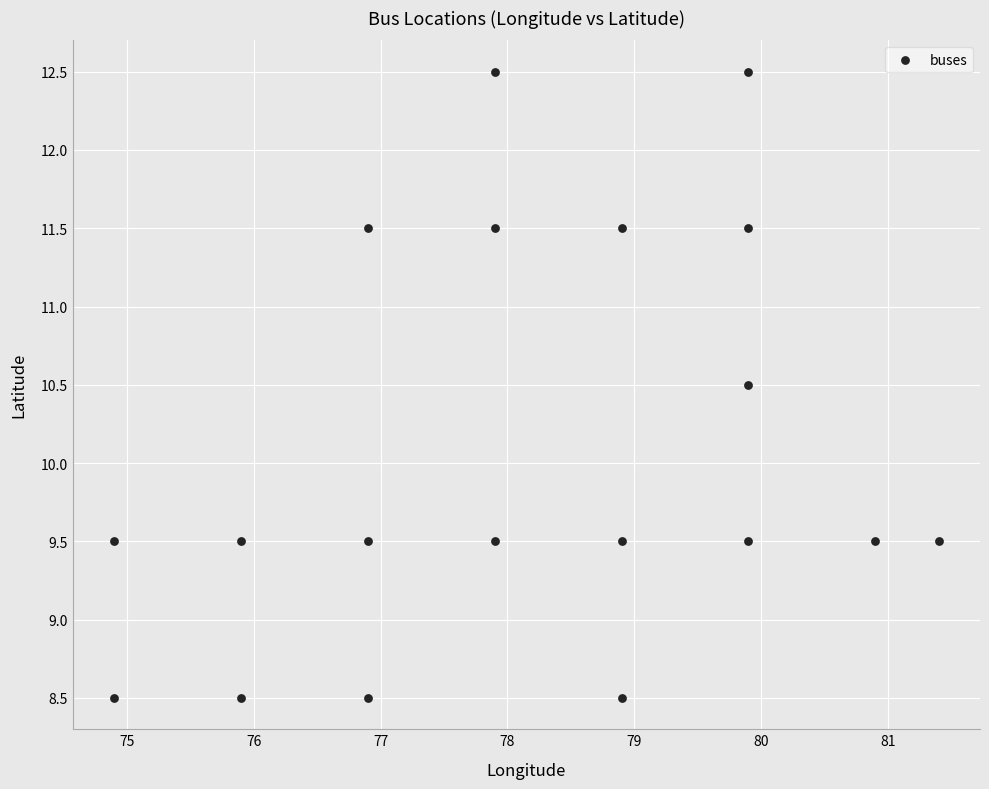

What is the range of X values (max minus min)?

6.5